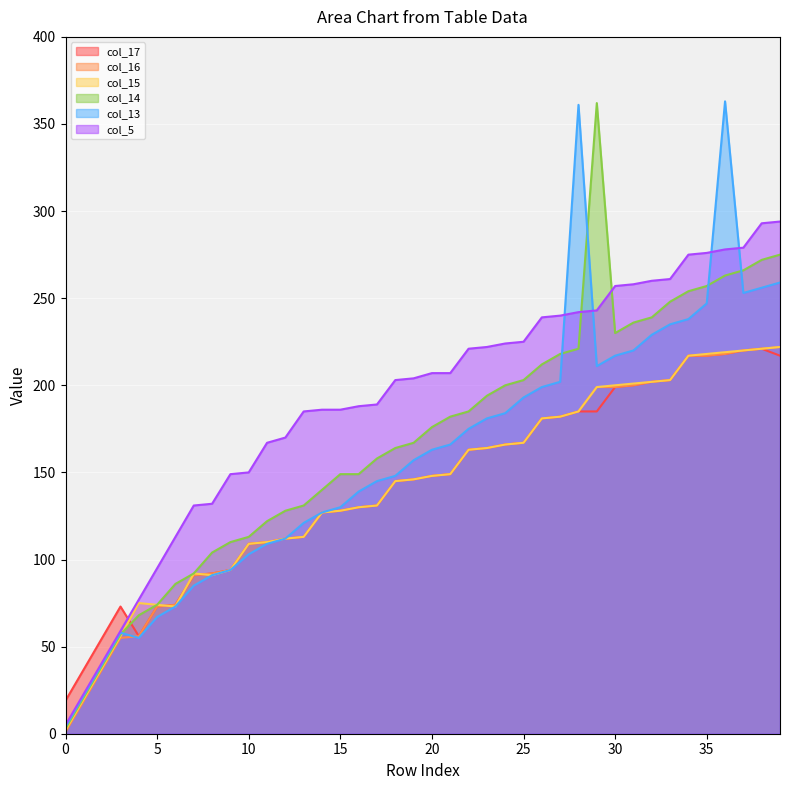

How many lines are shown in the chart?

6